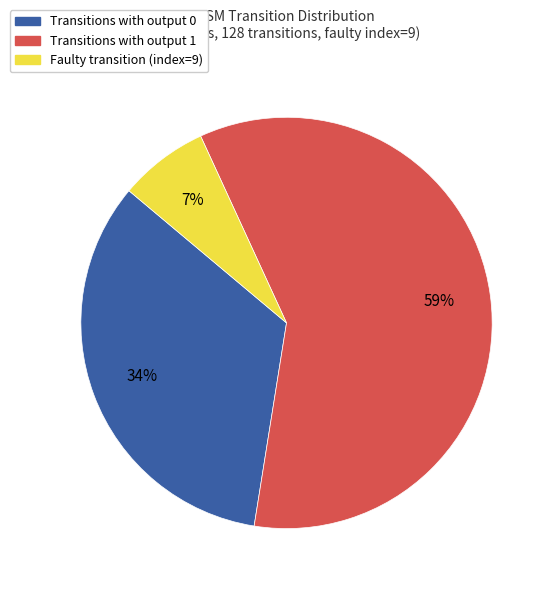

How many segments does this pie chart have?

3